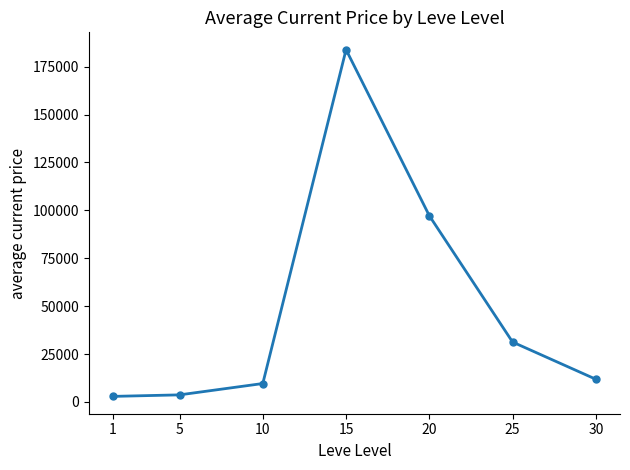

How many values exceed 11859?

4